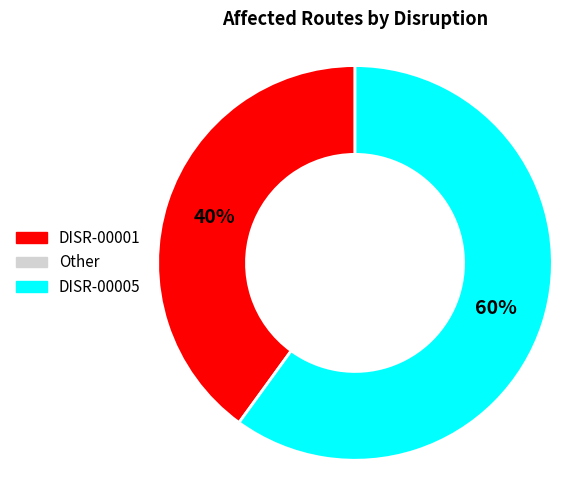

To the nearest percent, what is the difference between the largest and smallest slice percentages?

20%